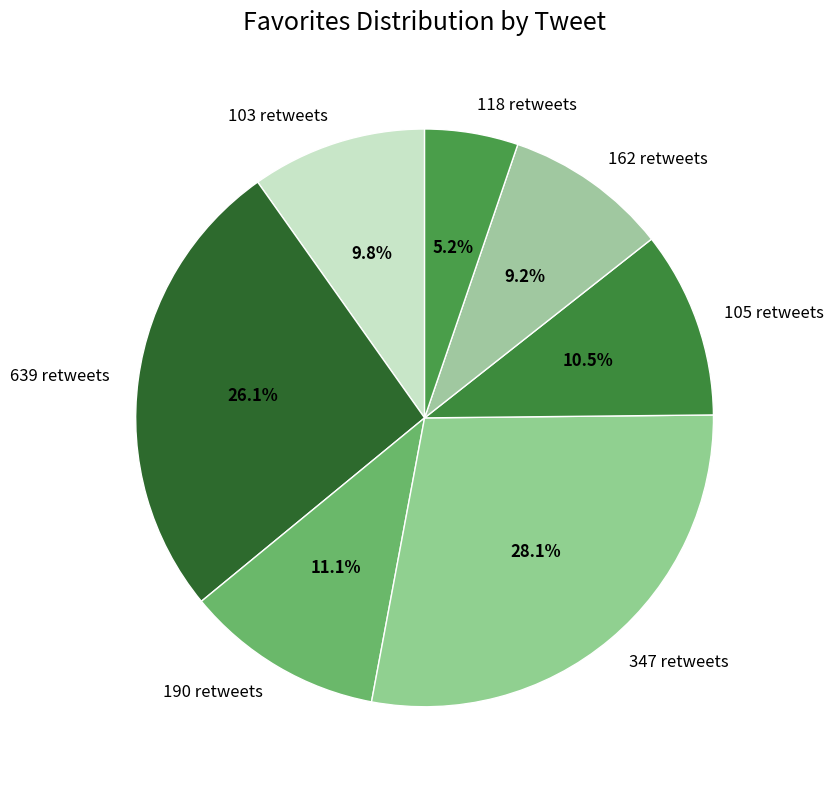

Is there any slice that represents more than half of the pie?

No